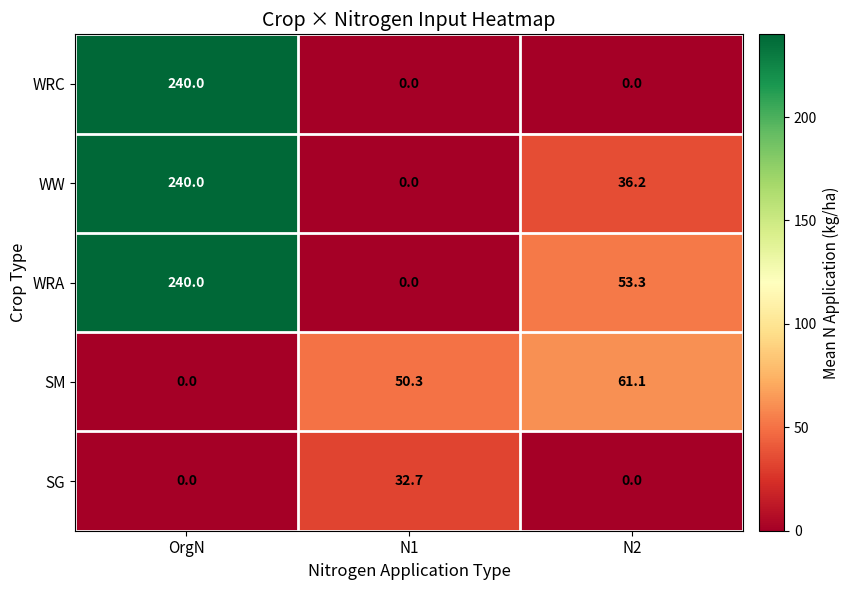

Which series changed the most between N1 and N2?

WRA